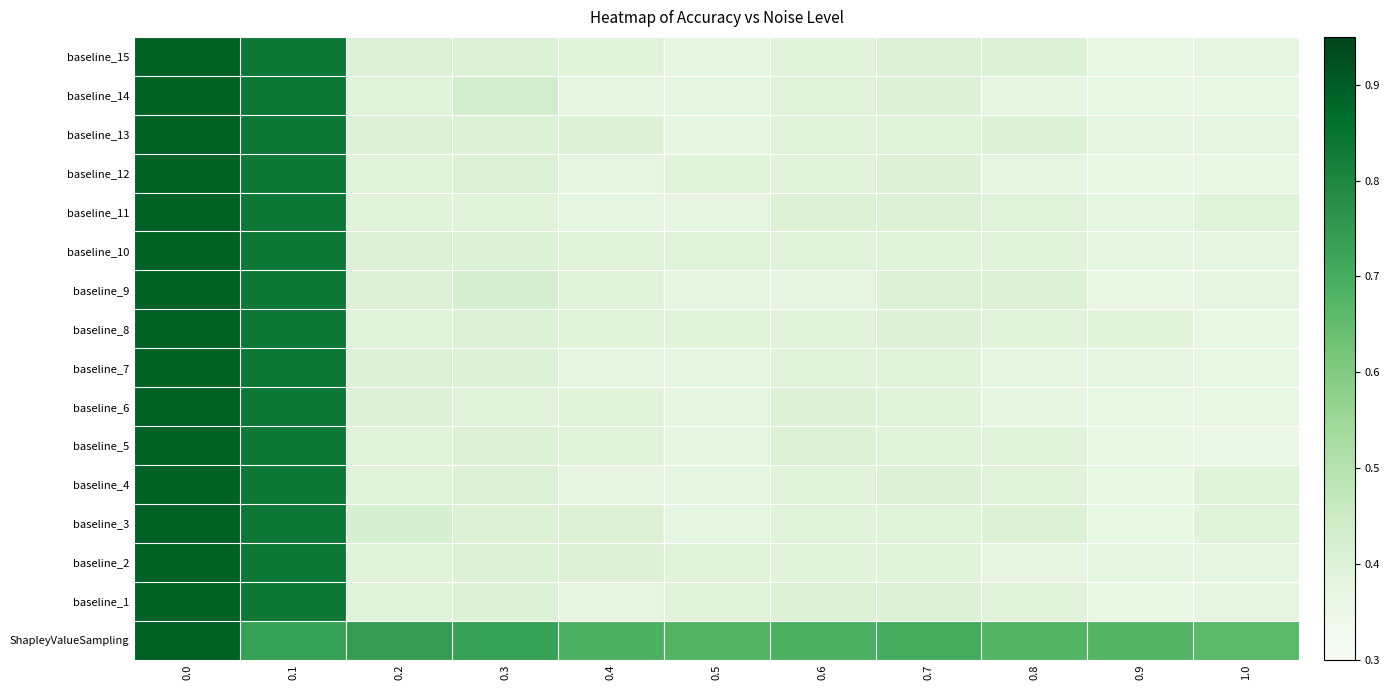

Rank the series at 1.0 from highest to lowest value.

ShapleyValueSampling, baseline_3, baseline_4, baseline_11, baseline_1, baseline_2, baseline_9, baseline_10, baseline_13, baseline_15, baseline_6, baseline_7, baseline_8, baseline_12, baseline_14, baseline_5